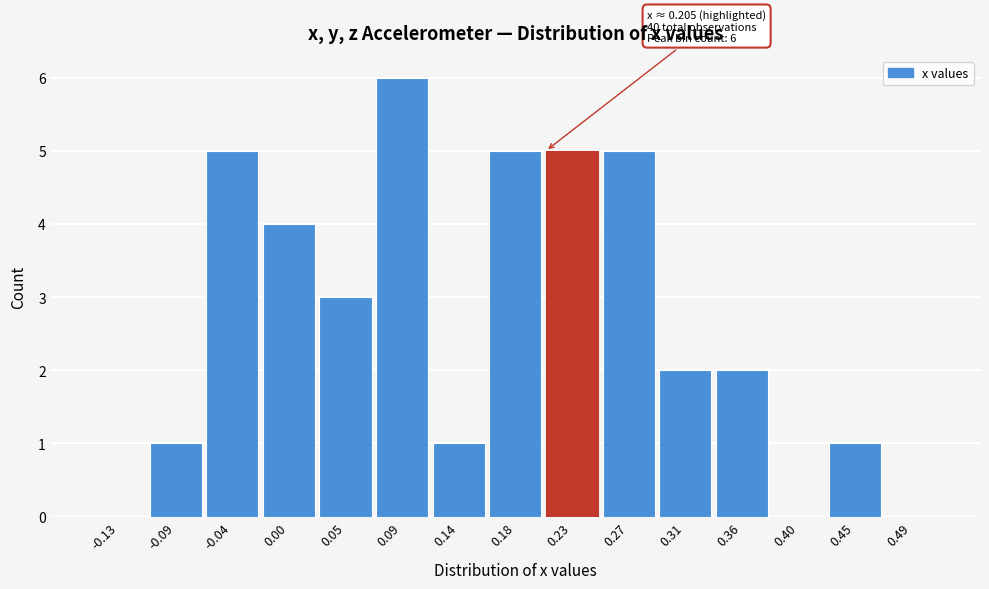

Over which range of the x-axis is the bar tallest?

0.070 to 0.115